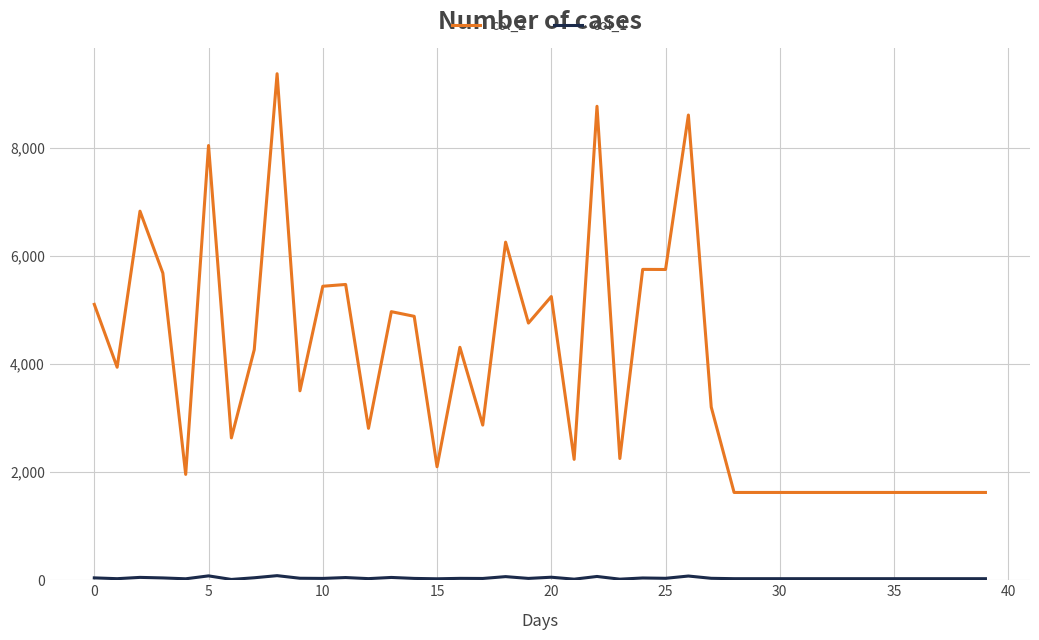

Which series has the largest range (max minus min)?

col_2